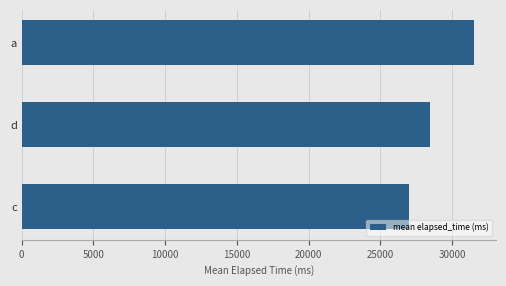

Rank the categories by value from highest to lowest.

a, d, c